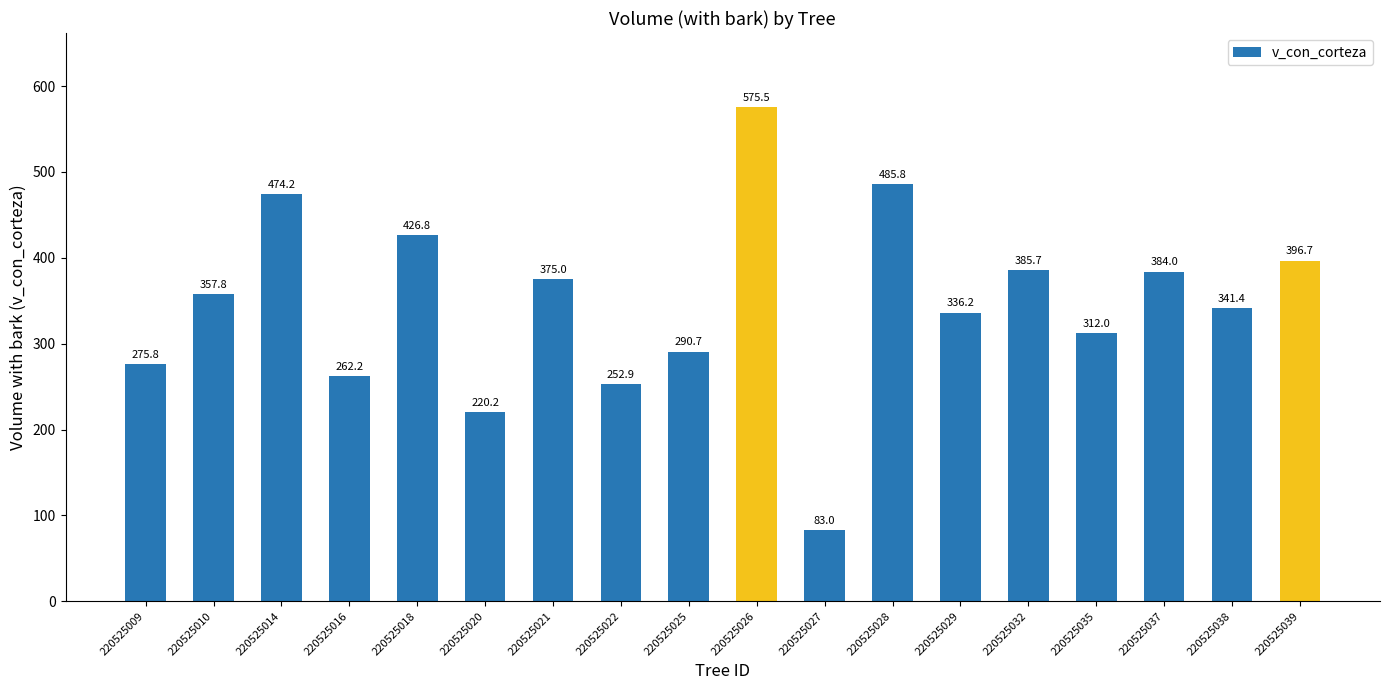

Approximately how many times larger is the value at 220525039 compared to 220525016?

1.5